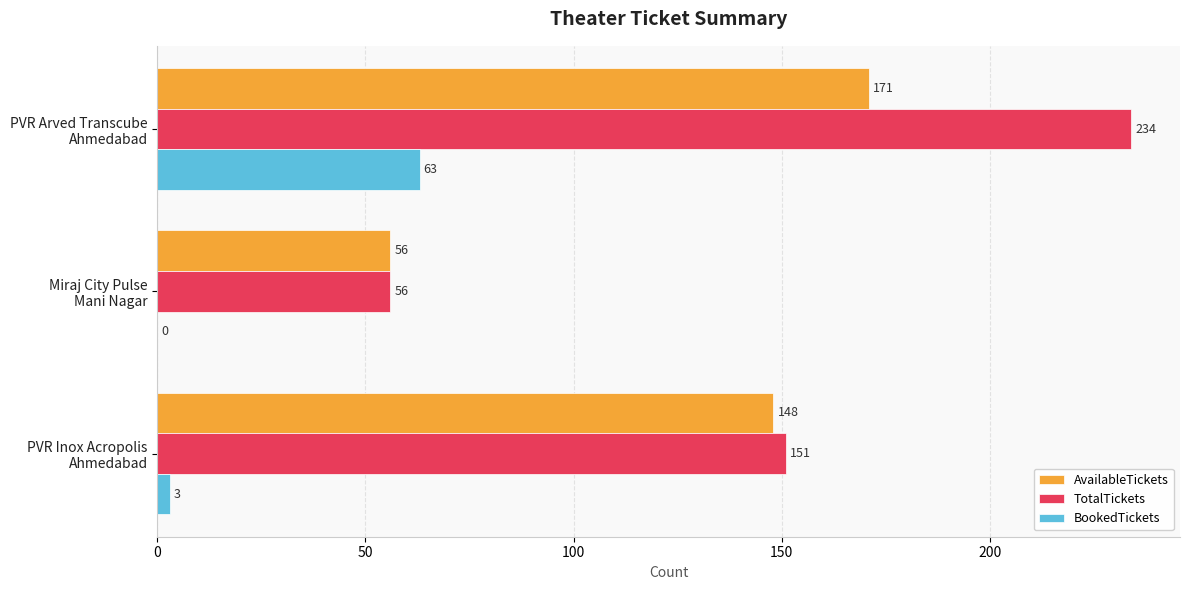

What is the sum of all BookedTickets values?

66